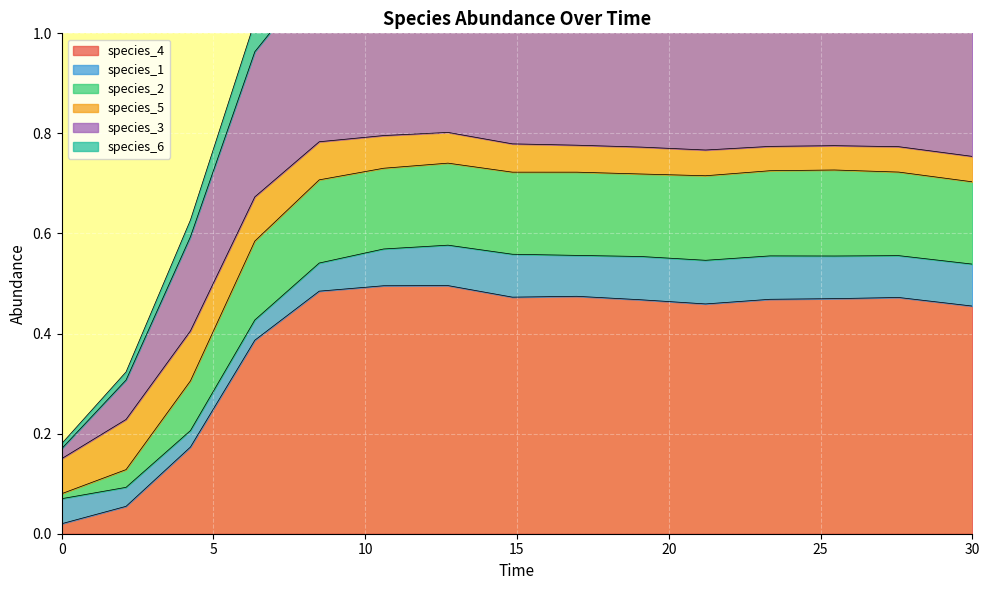

What is the difference between the species_4 values at 25.454545454545457 and 6.363636363636364?

0.1